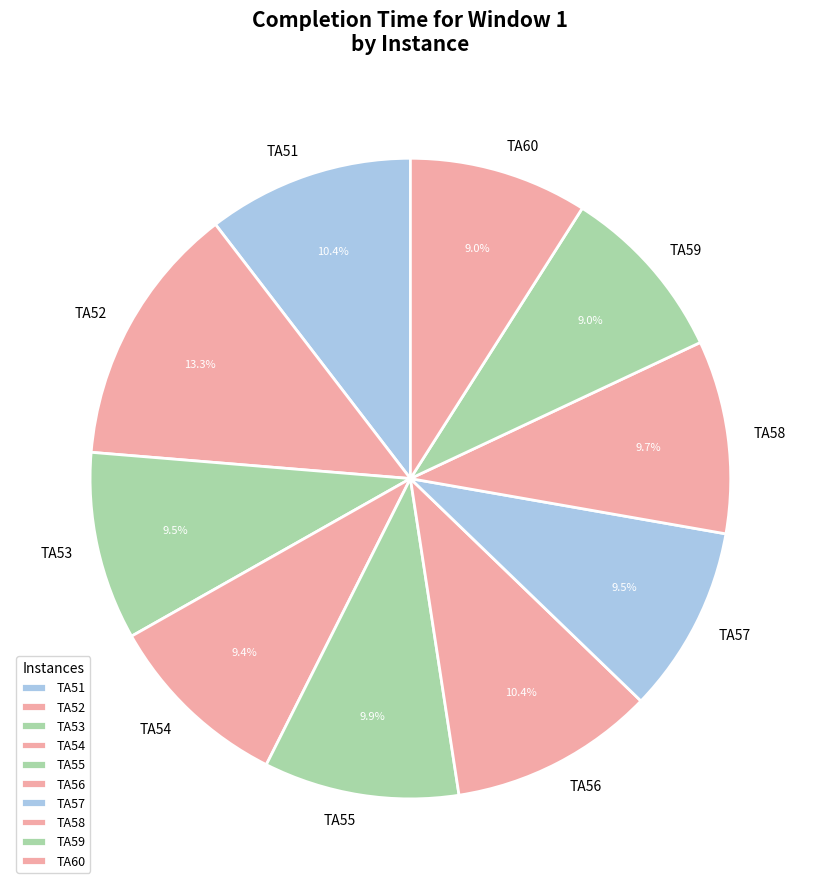

How much of the chart is everything except TA54?

90.6%